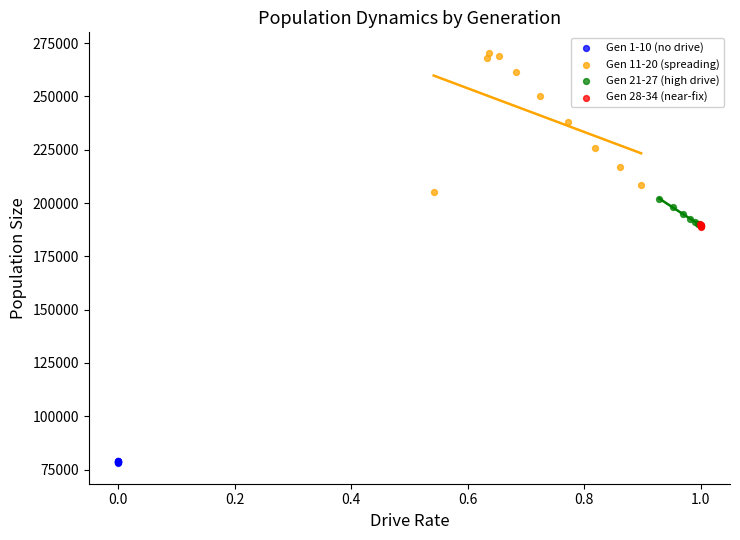

Which series reaches the minimum Y coordinate?

Gen 1-10 (no drive)